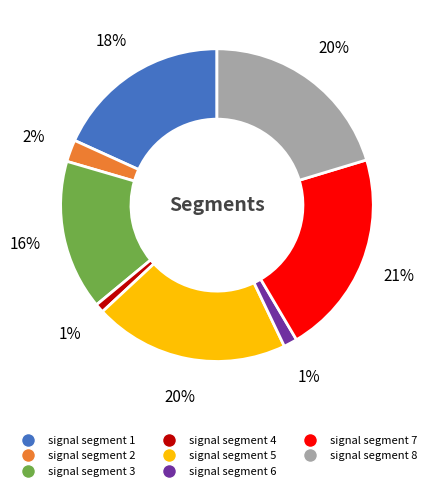

Do signal segment 2 and signal segment 4 together represent more than half of the pie?

No